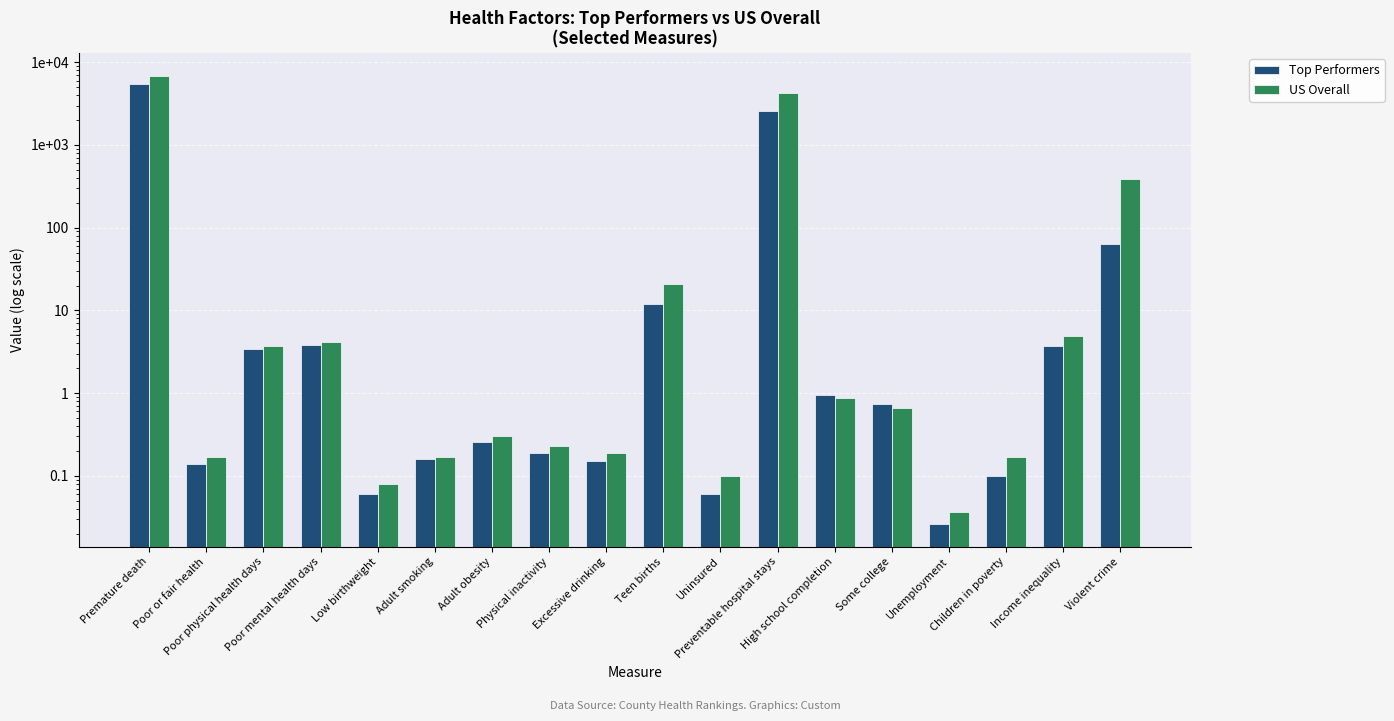

Reading left to right, transcribe all the data shown in this chart.

Top Performers: 5400.0	0.1	3.4	3.8	0.1	0.2	0.3	0.2	0.1	12.0	0.1	2565.0	0.9	0.7	0.0	0.1	3.7	63.0
US Overall: 6900.0	0.2	3.7	4.1	0.1	0.2	0.3	0.2	0.2	21.0	0.1	4236.0	0.9	0.7	0.0	0.2	4.9	386.0